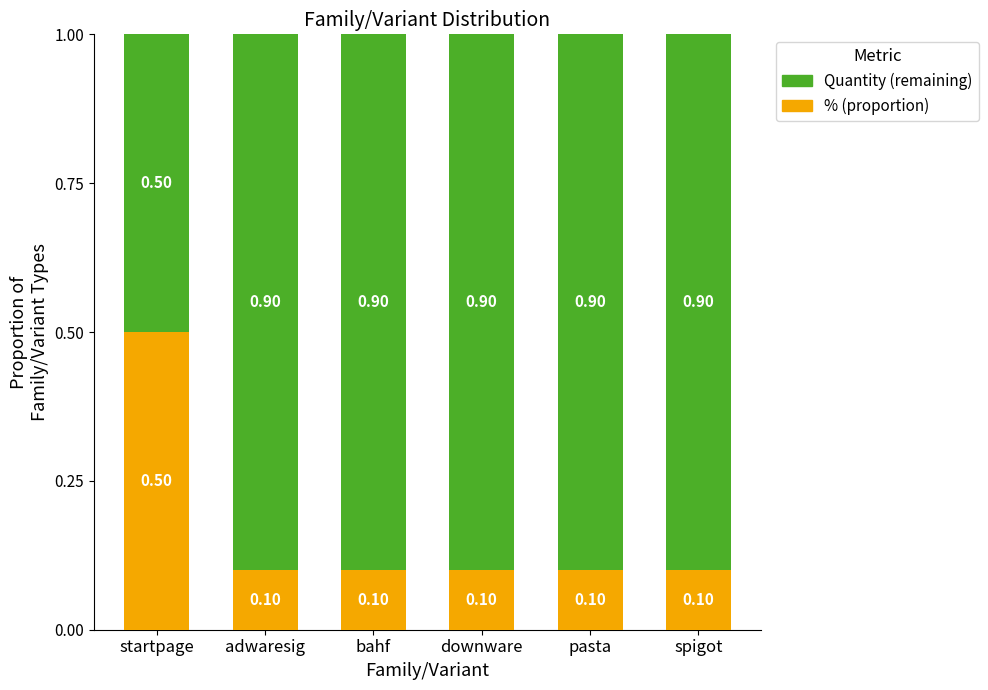

What is the total value across all series at downware?

1.0